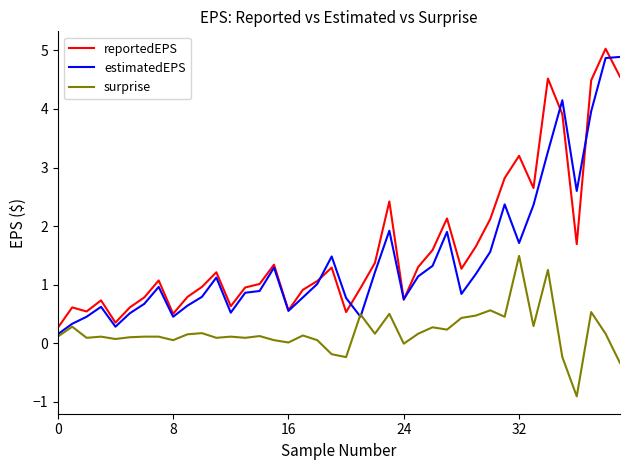

How many lines are shown in the chart?

3